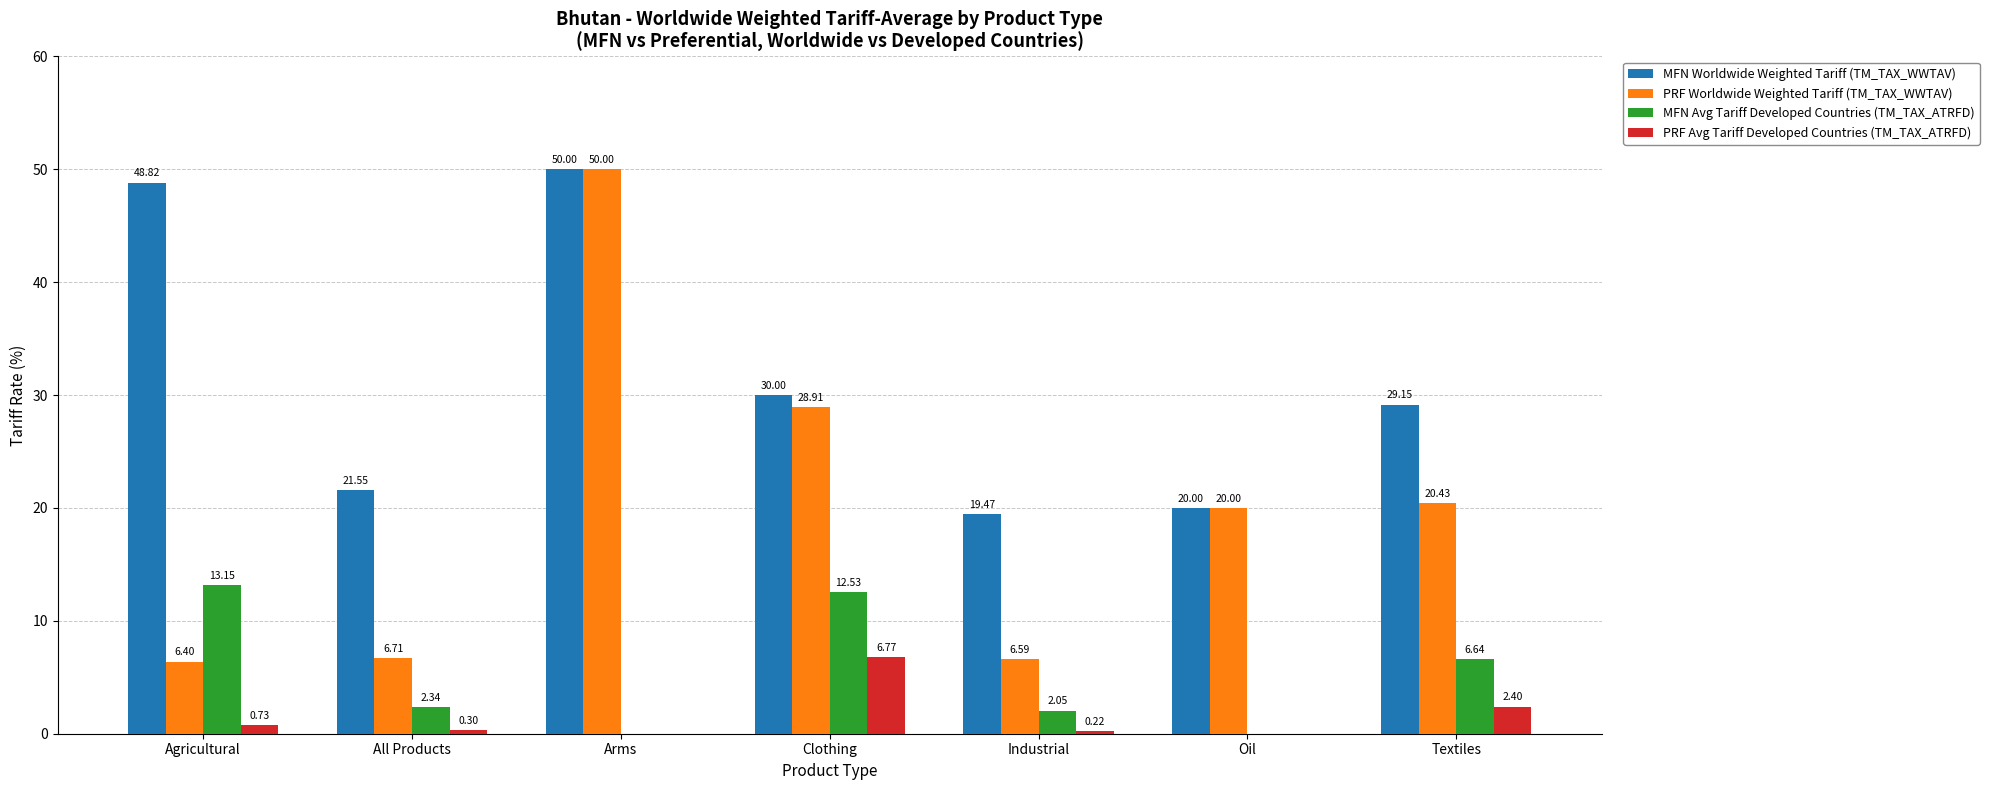

The value of PRF Worldwide Weighted Tariff (TM_TAX_WWTAV) at Industrial is 6.6. True or false?

True